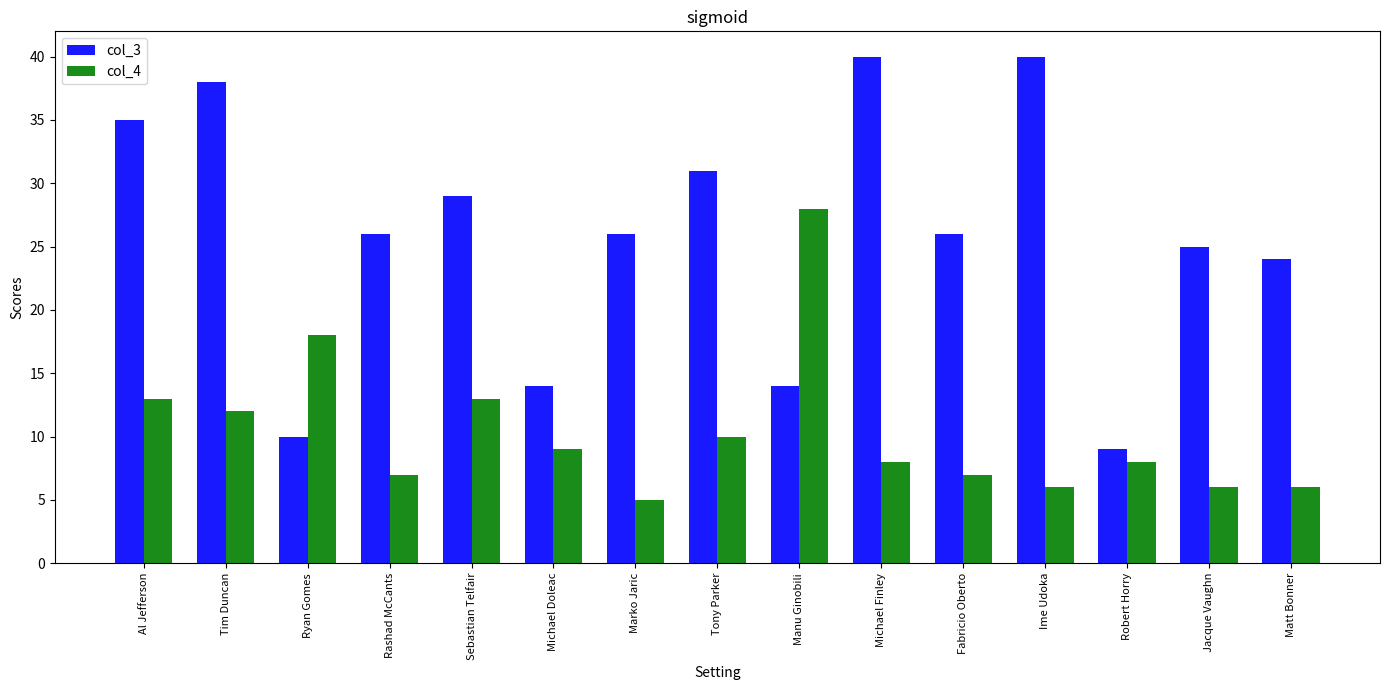

What is the label of the 6th bar from the left?

Michael Doleac